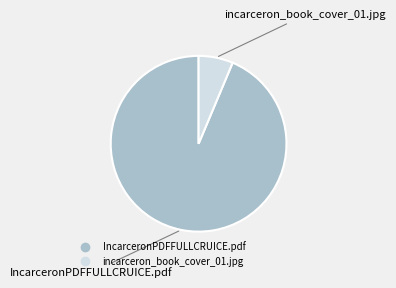

Count the number of slices in the pie.

2